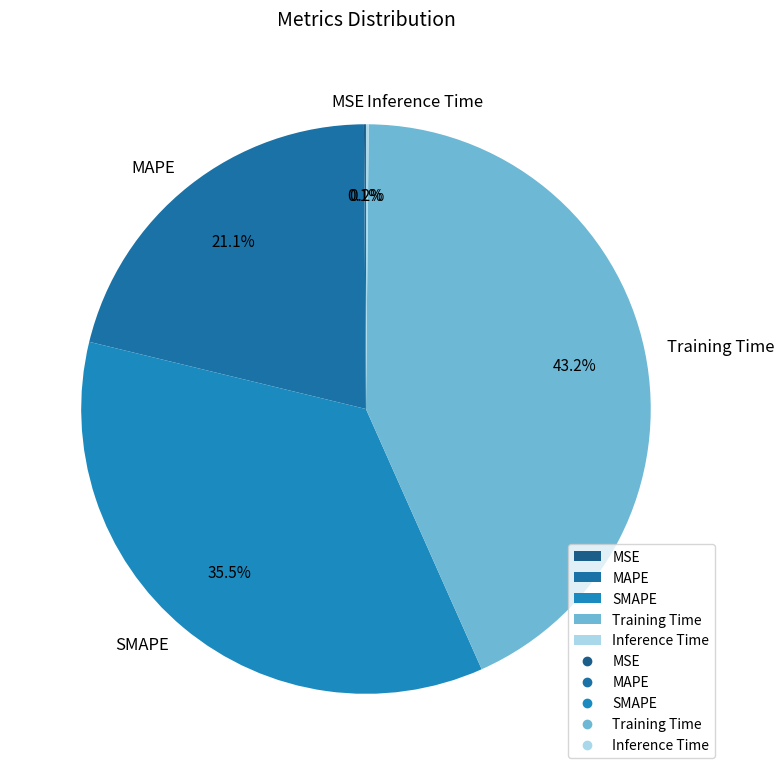

What is the largest slice in the pie chart?

Training Time